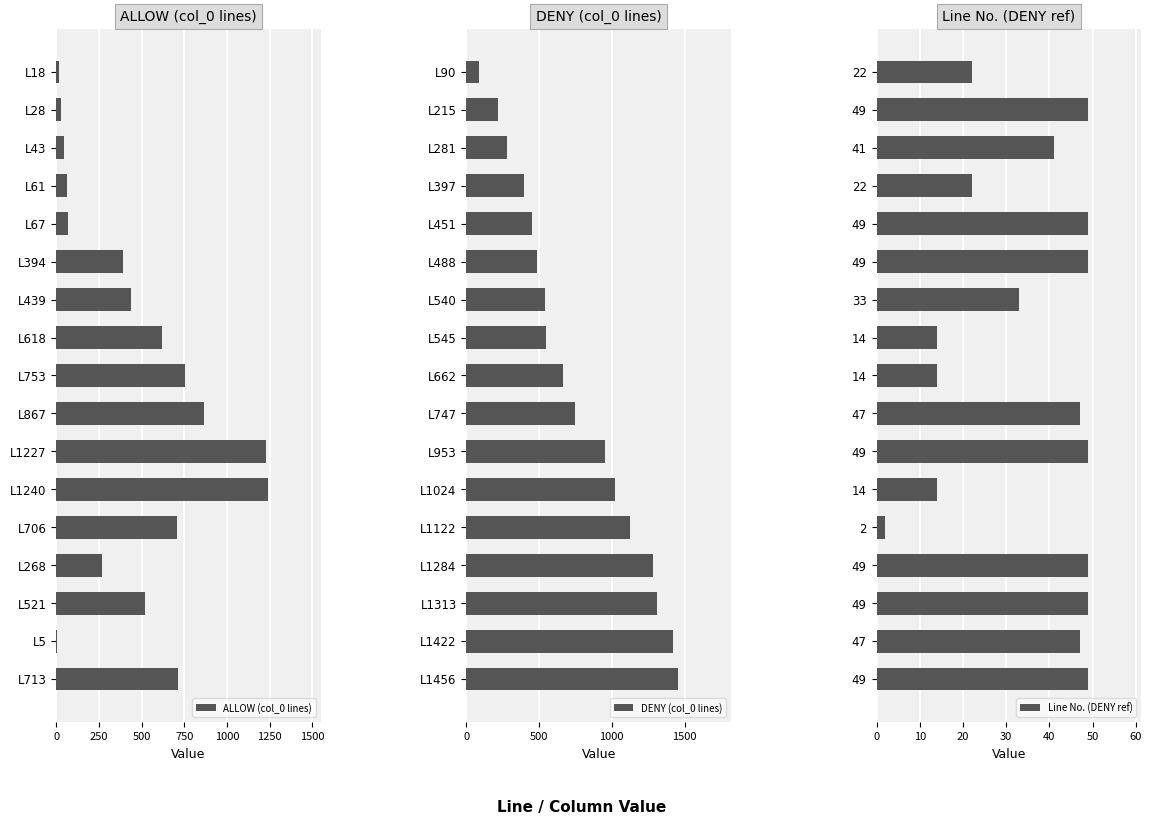

Which series has the largest total across all categories?

DENY (col_0 lines)